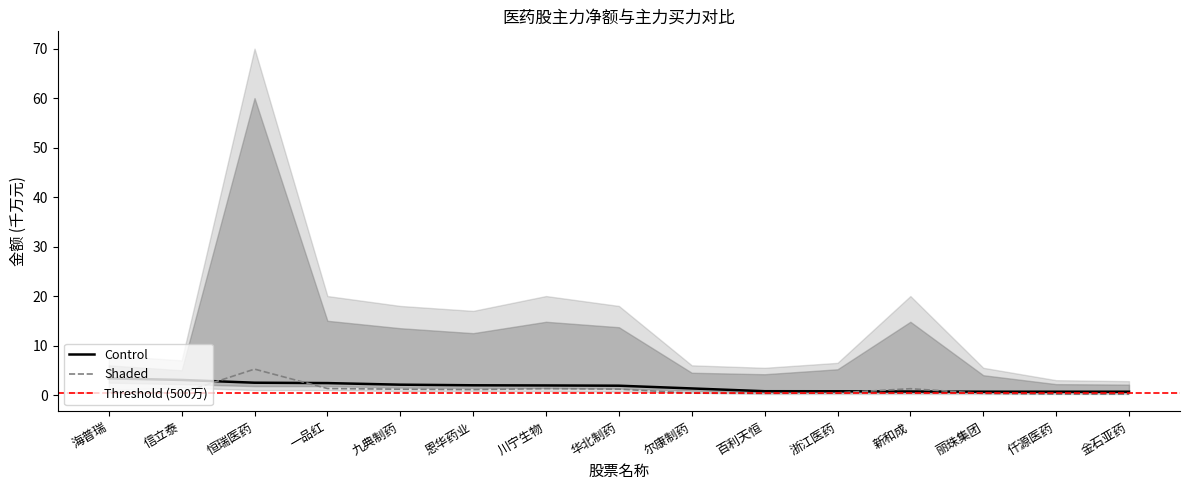

How many intersections are there between 主力净额 and 主力买?

4